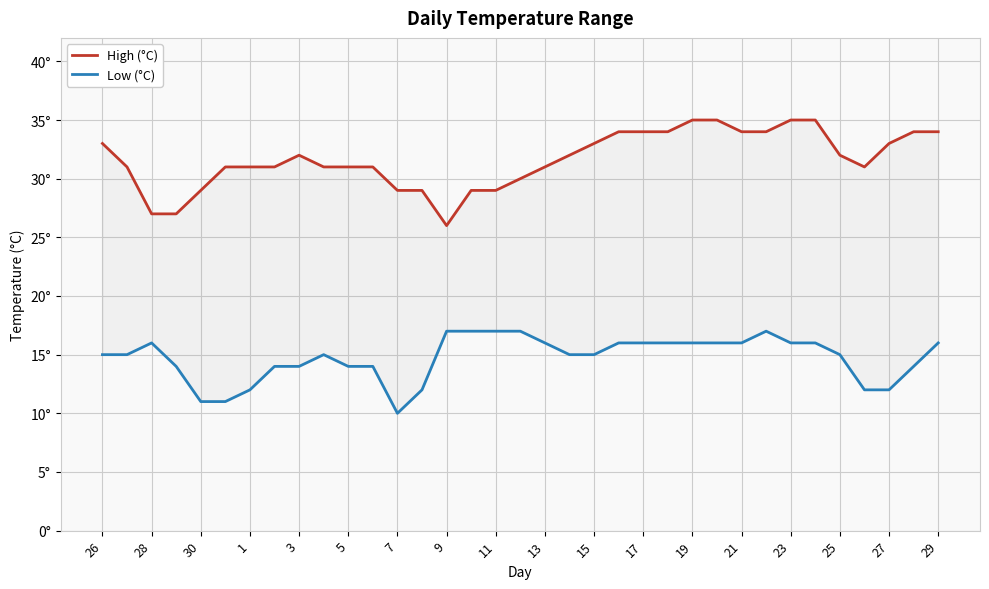

What is the average value of the High (°C) series?

32